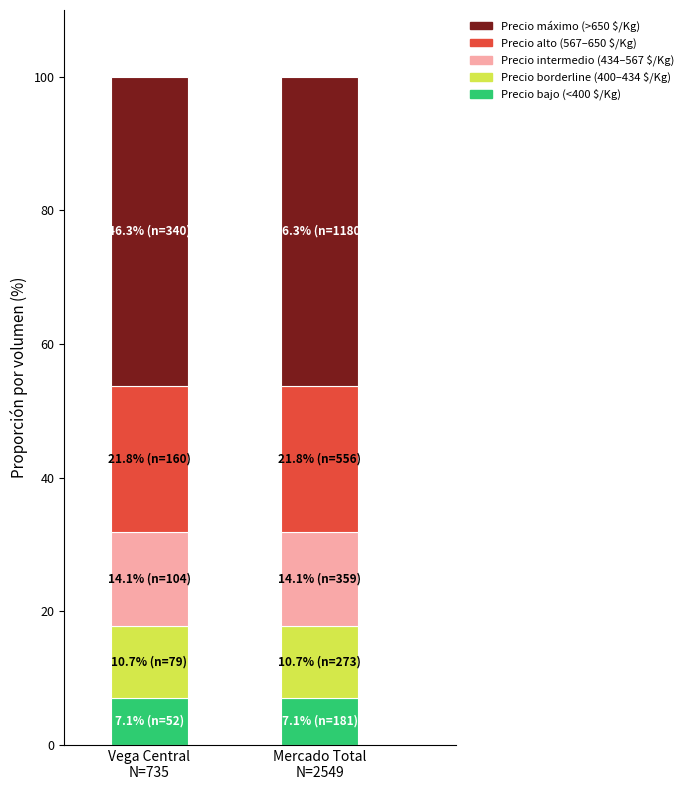

What is the lowest value of the Precio bajo (<400 $/Kg) series?

7.1